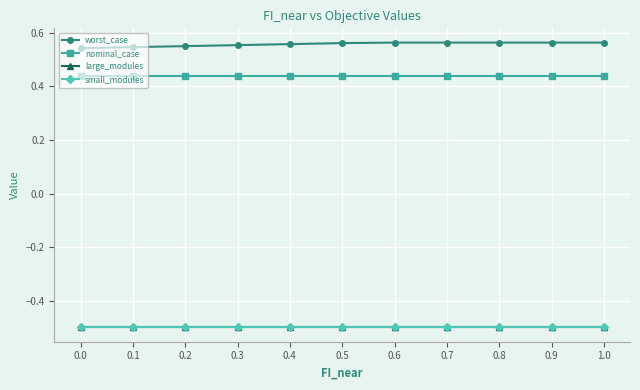

What is the spread (max minus min) of values at 0.9?

1.1